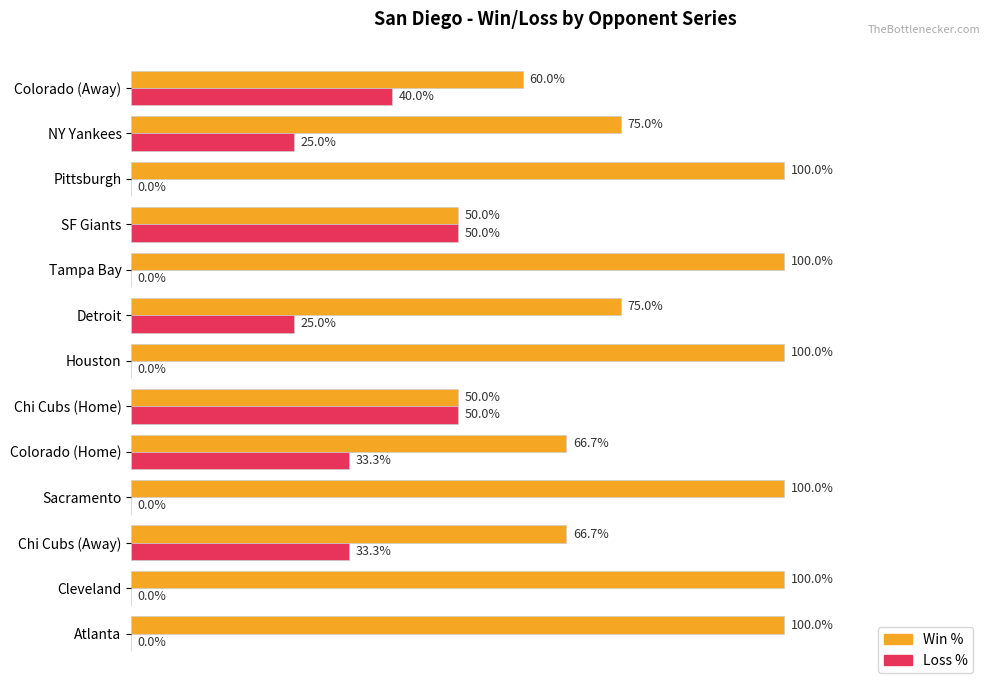

What are all the series names shown in the legend?

Win %, Loss %